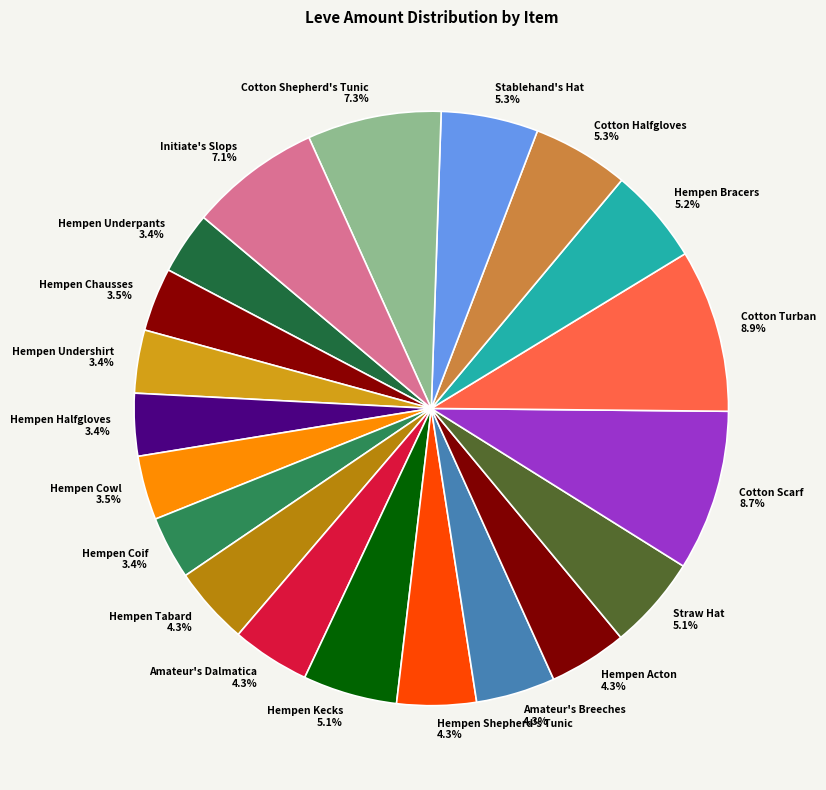

Which has a higher value, Stablehand's Hat or Initiate's Slops?

Initiate's Slops